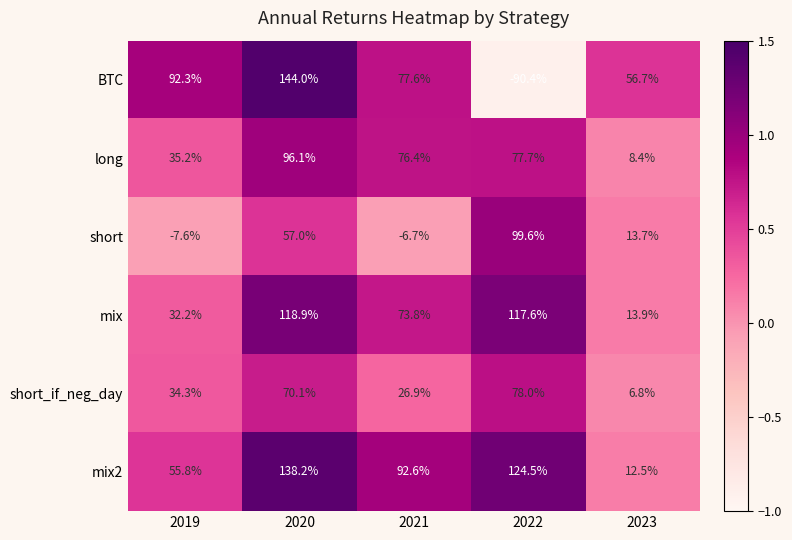

What value does the mix series have at 2022?

117.6